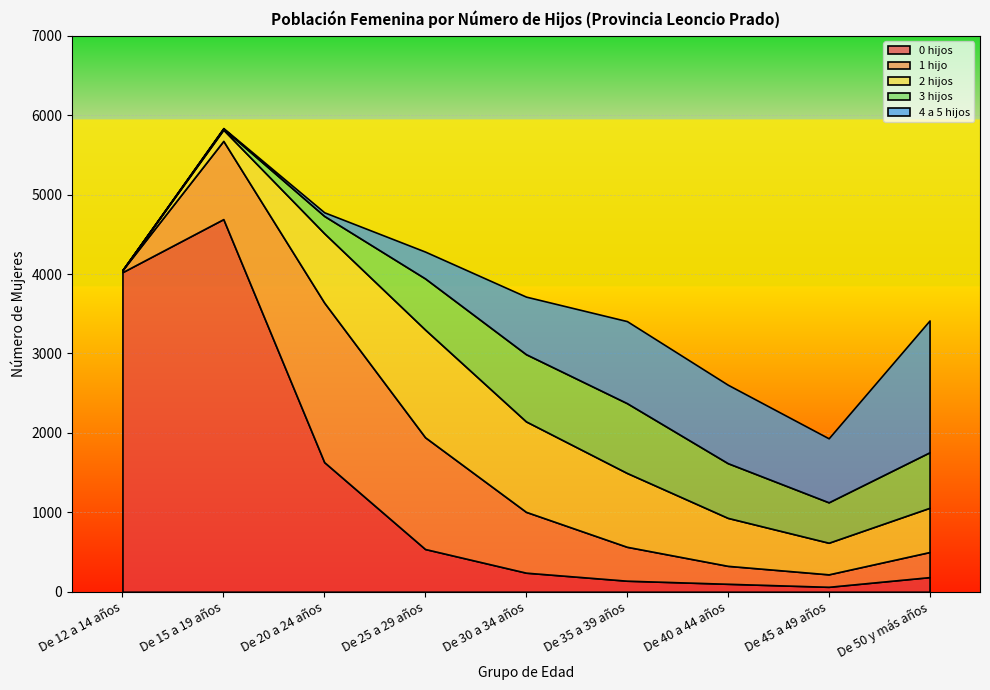

The value of 4 a 5 hijos at De 30 a 34 años is 1019. True or false?

False